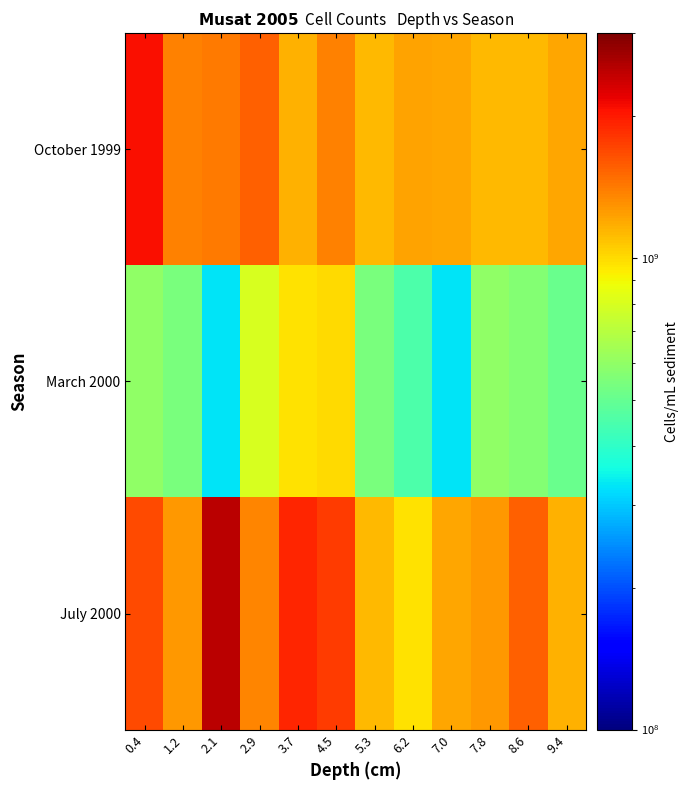

Reading left to right, transcribe all the data shown in this chart.

October 1999: 0.4=2072727272.7	1.2=1381818181.8	2.1=1418181818.2	2.9=1563636363.6	3.7=1163636363.6	4.5=1381818181.8	5.3=1127272727.3	6.2=1218181818.2	7.0=1200000000.0	7.8=1127272727.3	8.6=1127272727.3	9.4=1200000000.0
March 2000: 0.4=600000000.0	1.2=545454545.5	2.1=327272727.3	2.9=800000000.0	3.7=981818181.8	4.5=1000000000.0	5.3=545454545.5	6.2=454545454.6	7.0=327272727.3	7.8=600000000.0	8.6=563636363.6	9.4=509090909.1
July 2000: 0.4=1672727272.7	1.2=1272727272.7	2.1=2490909090.9	2.9=1363636363.6	3.7=1927272727.3	4.5=1781818181.8	5.3=1127272727.3	6.2=981818181.8	7.0=1200000000.0	7.8=1272727272.7	8.6=1563636363.6	9.4=1163636363.6